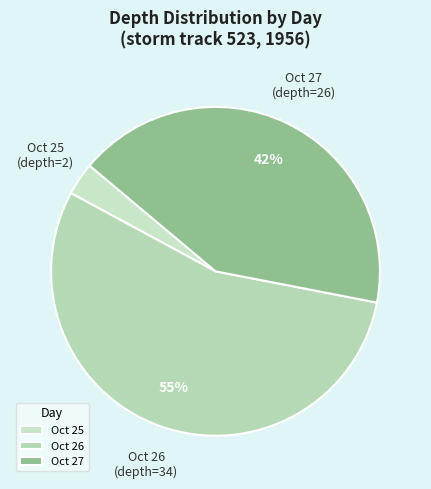

How many segments does this pie chart have?

3